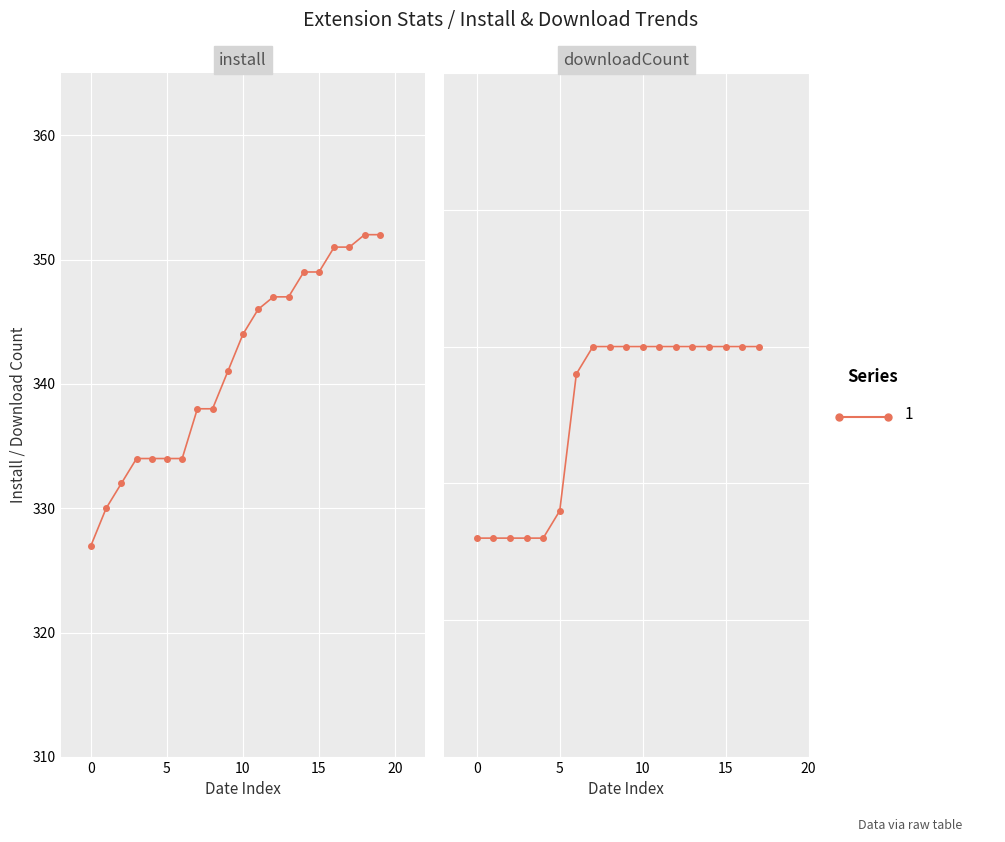

True or false: there are more than 1 points higher than both neighbors.

False